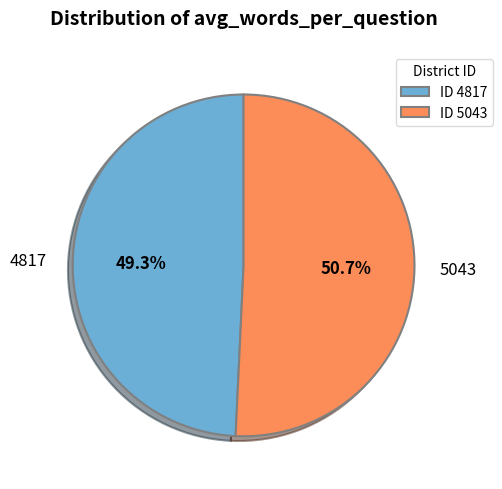

What percentage is the 5043 slice, to the nearest percent?

51%